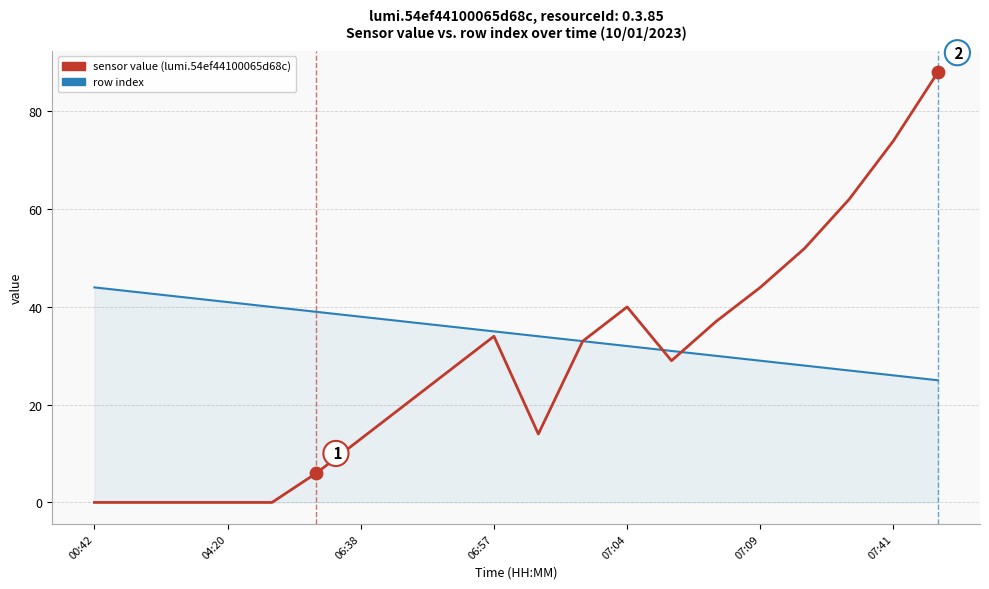

Which series has the largest total across all categories?

row index